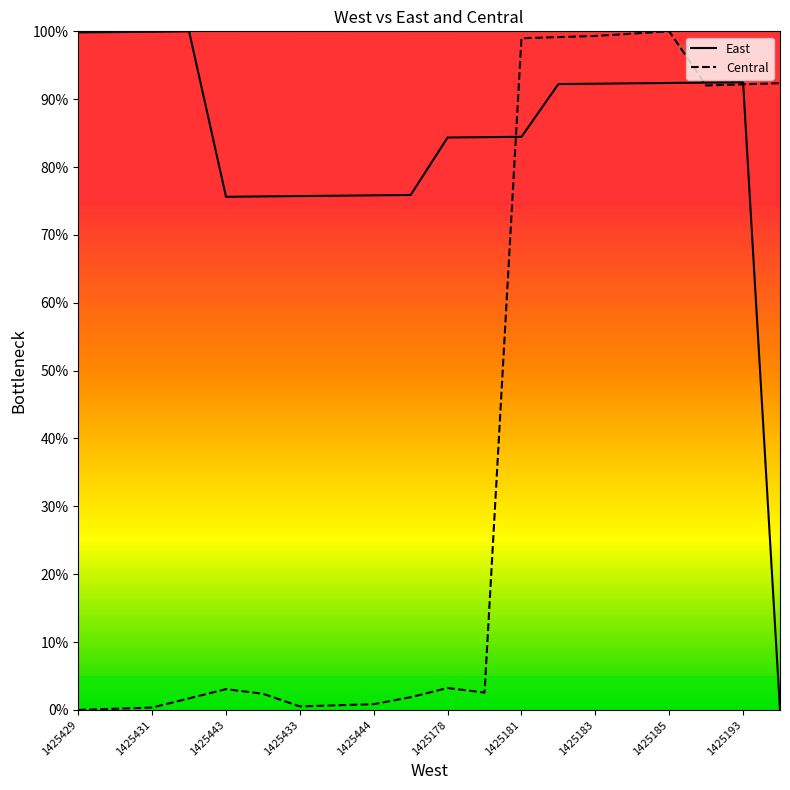

What are all the series names shown in the legend?

East, Central